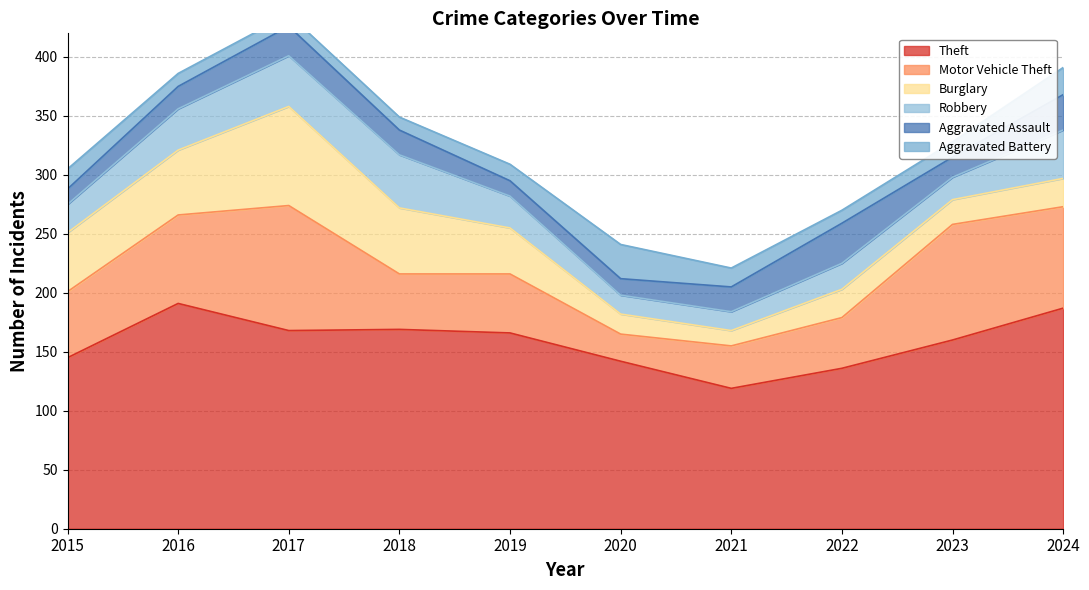

How many interior local valleys does the Aggravated Battery series have?

2